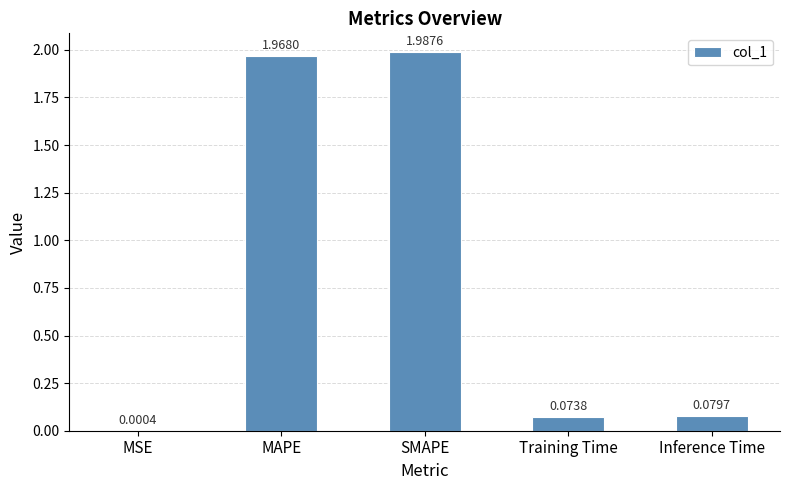

At which category does the chart reach its peak across all series?

SMAPE